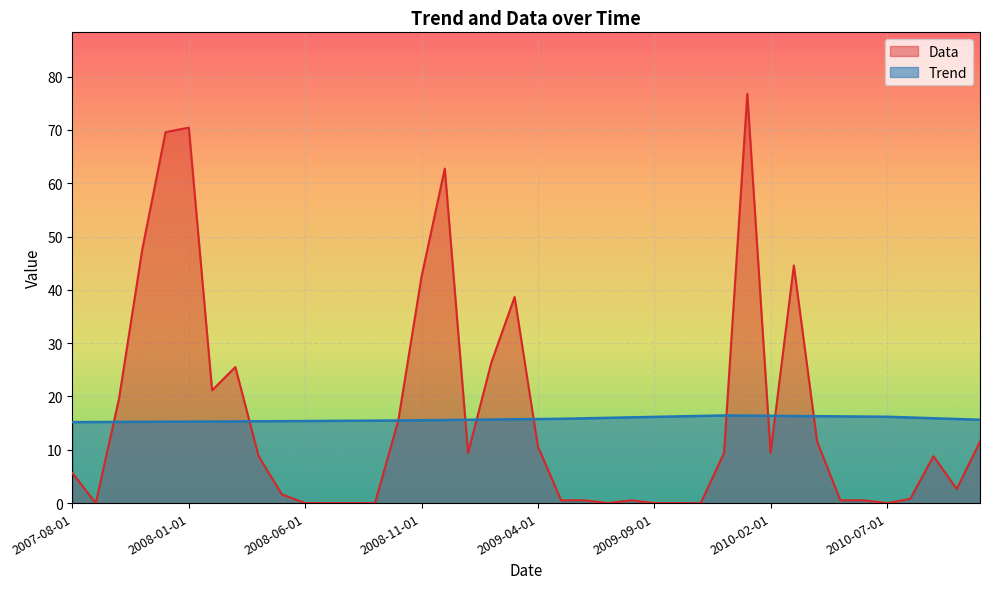

What is the difference between the highest and lowest values at 2008-12-01?

47.2